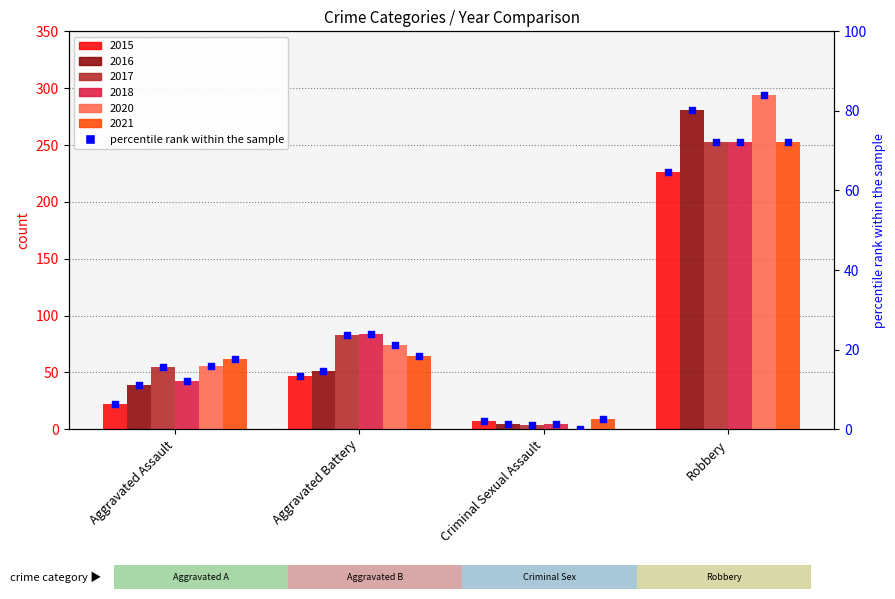

Which series contains the lowest Y value?

2020